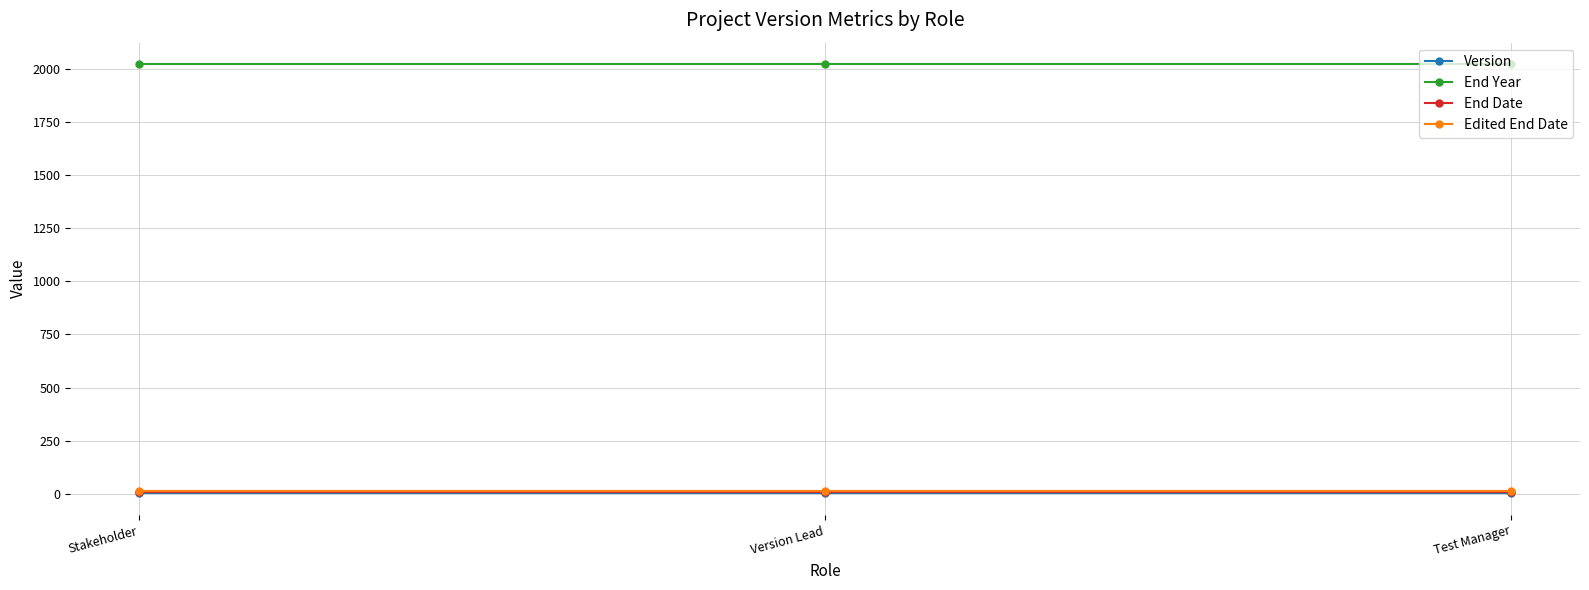

The End Year series shows 2794 at Version Lead. True or false?

False